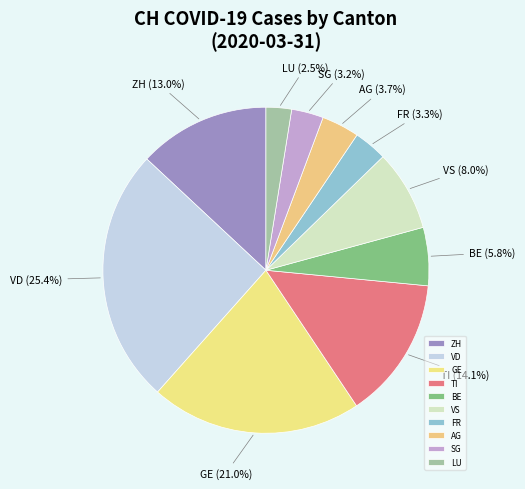

How many segments does this pie chart have?

10